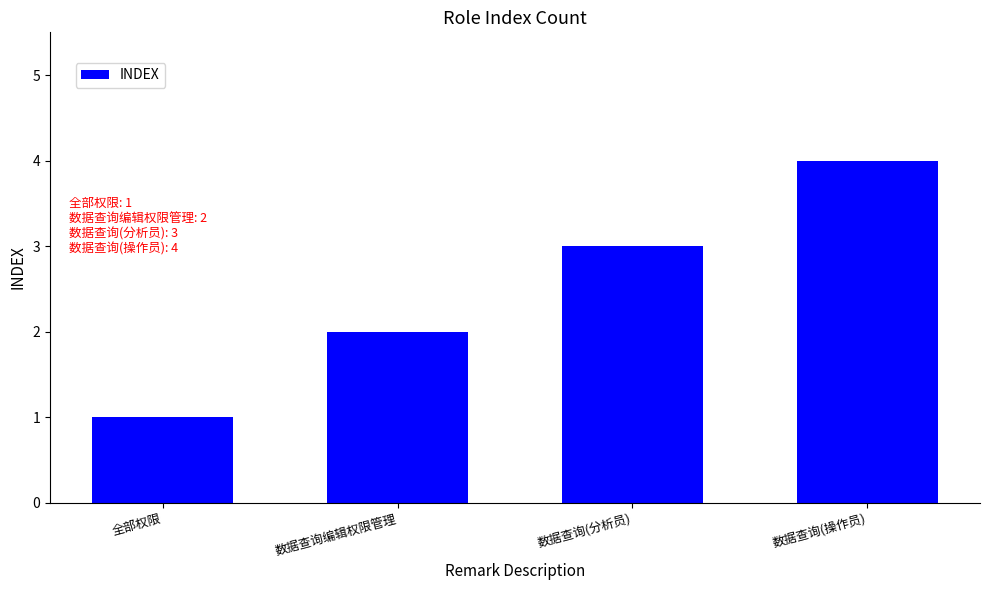

What position from the left is 全部权限?

1